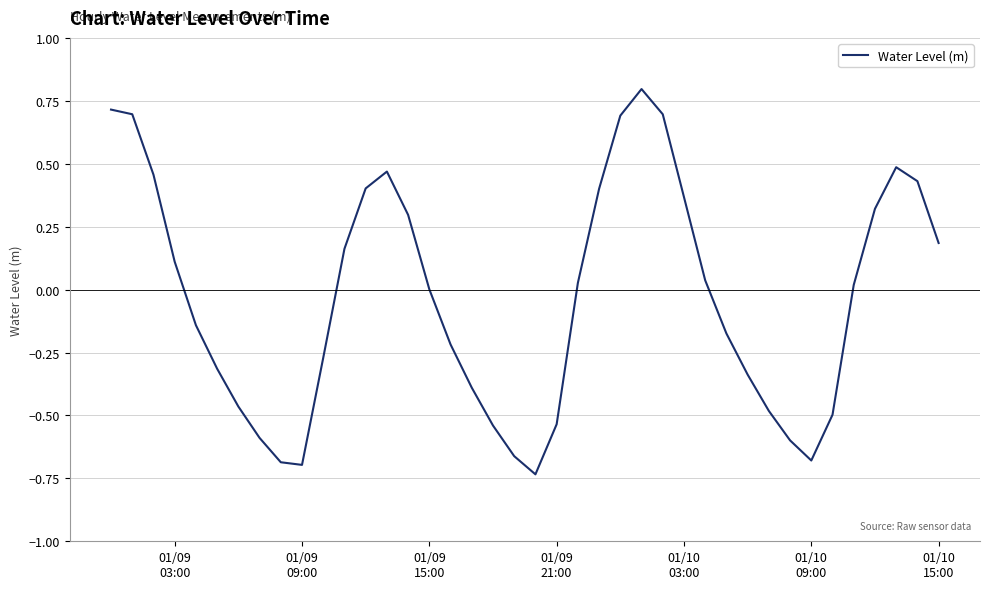

What is the maximum value shown in the chart?

0.8